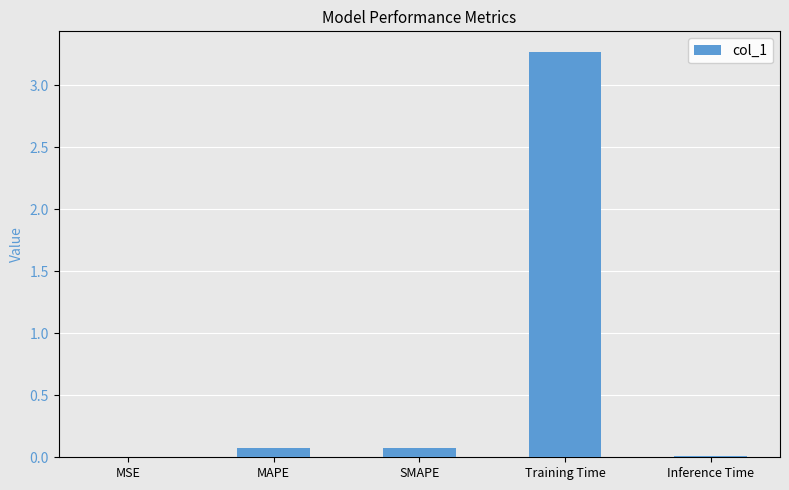

Which label corresponds to the largest value in the chart?

Training Time